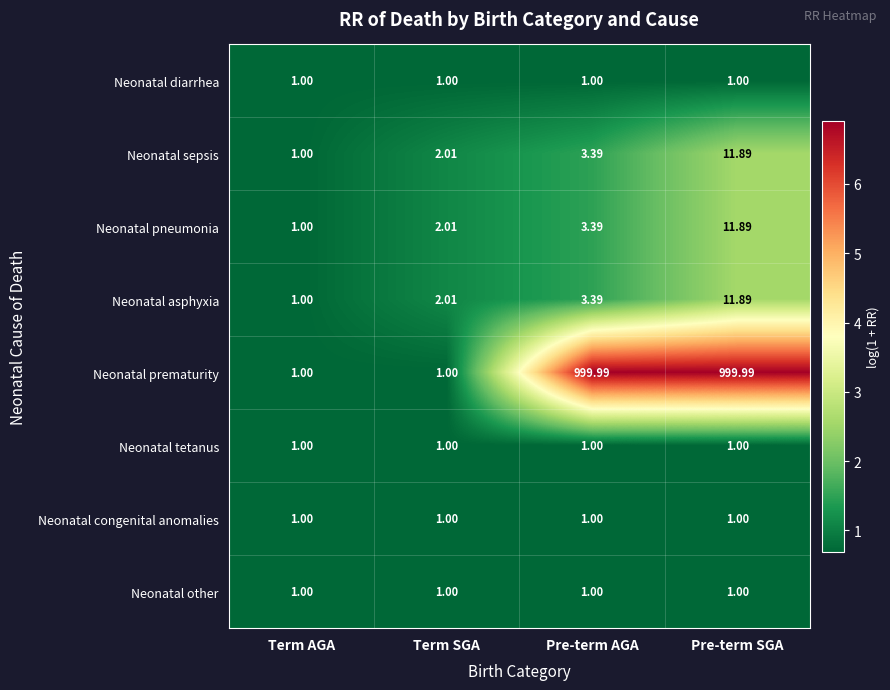

At which label does Neonatal pneumonia reach its minimum?

Term AGA